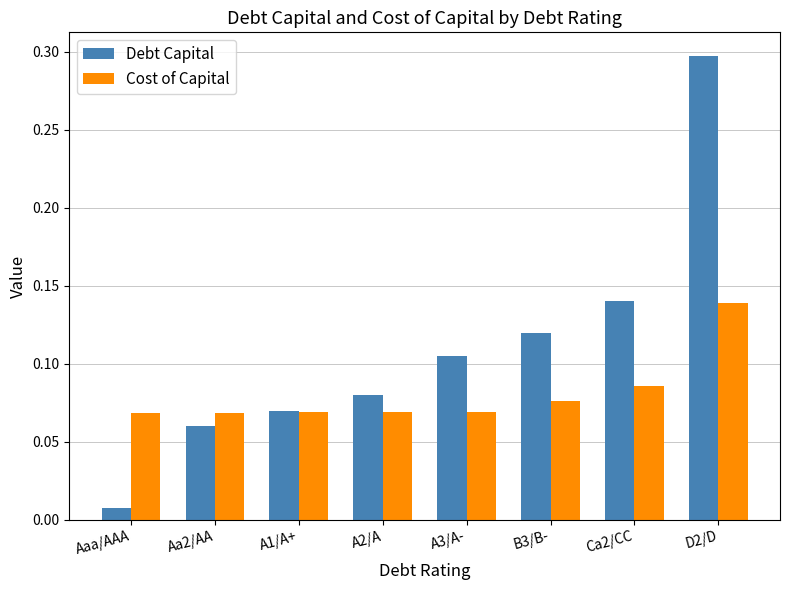

What is the difference between the maximum and minimum values in the Debt Capital series?

0.3